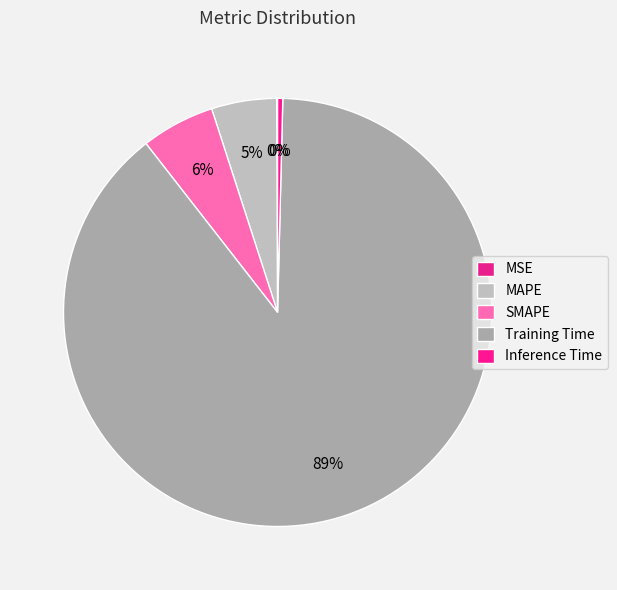

The MAPE slice represents 18% of the pie. True or false?

False